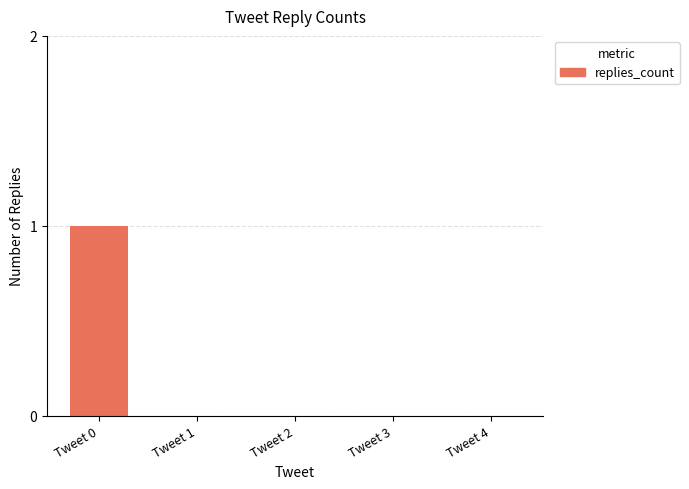

The chart shows a value of 0 at Tweet 1. True or false?

True